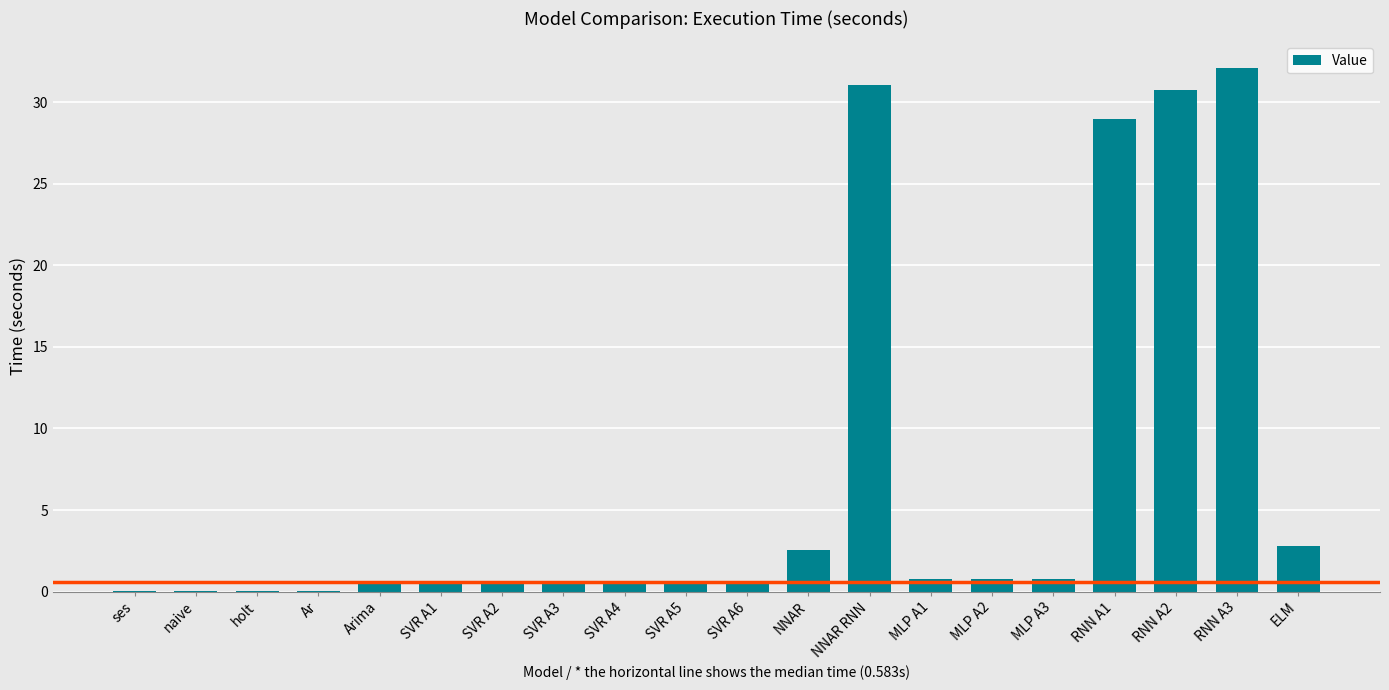

Which category has the highest value across all series?

RNN A3